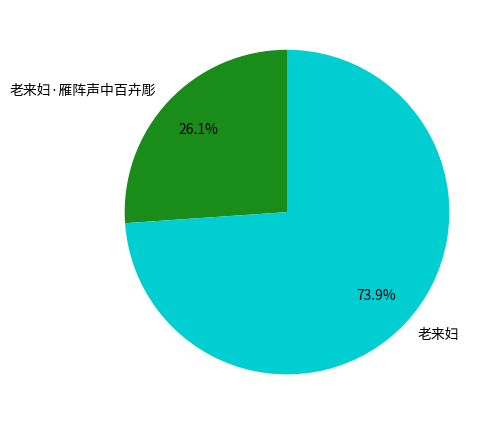

How many slices are in this pie chart?

2